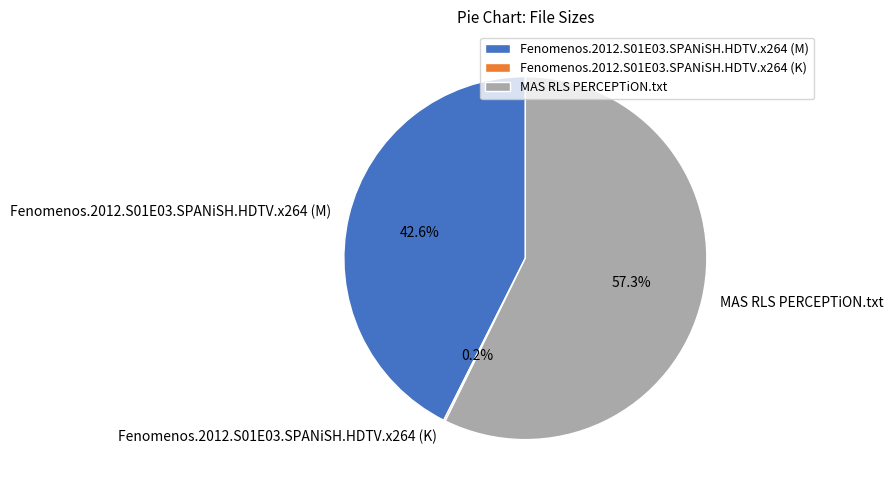

Is it true that Fenomenos.2012.S01E03.SPANiSH.HDTV.x264 (M) is 29% of the pie?

False